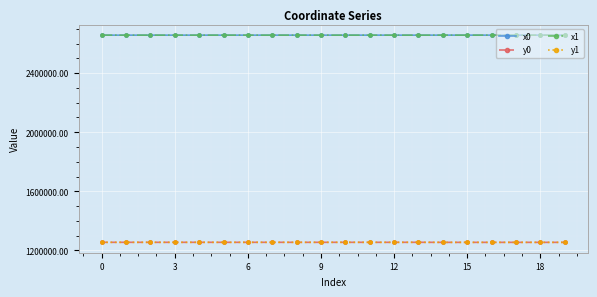

True or false: x1 and y1 intersect in this chart.

False